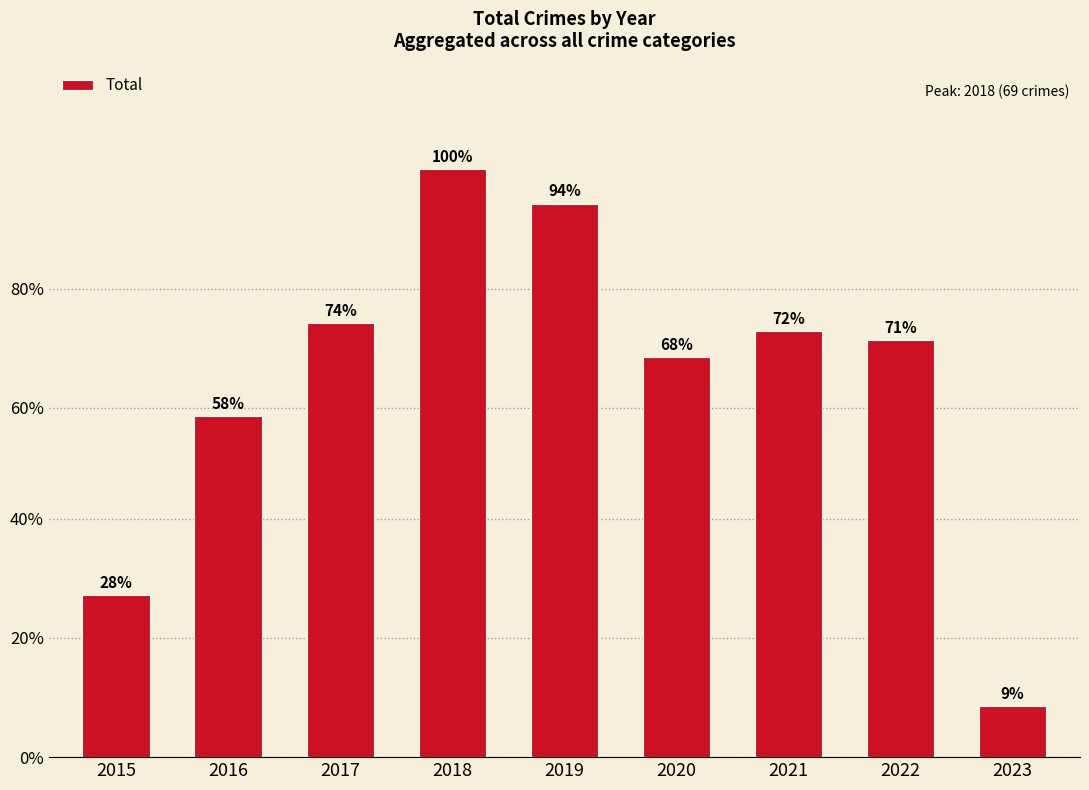

Count the number of data series in this chart.

1